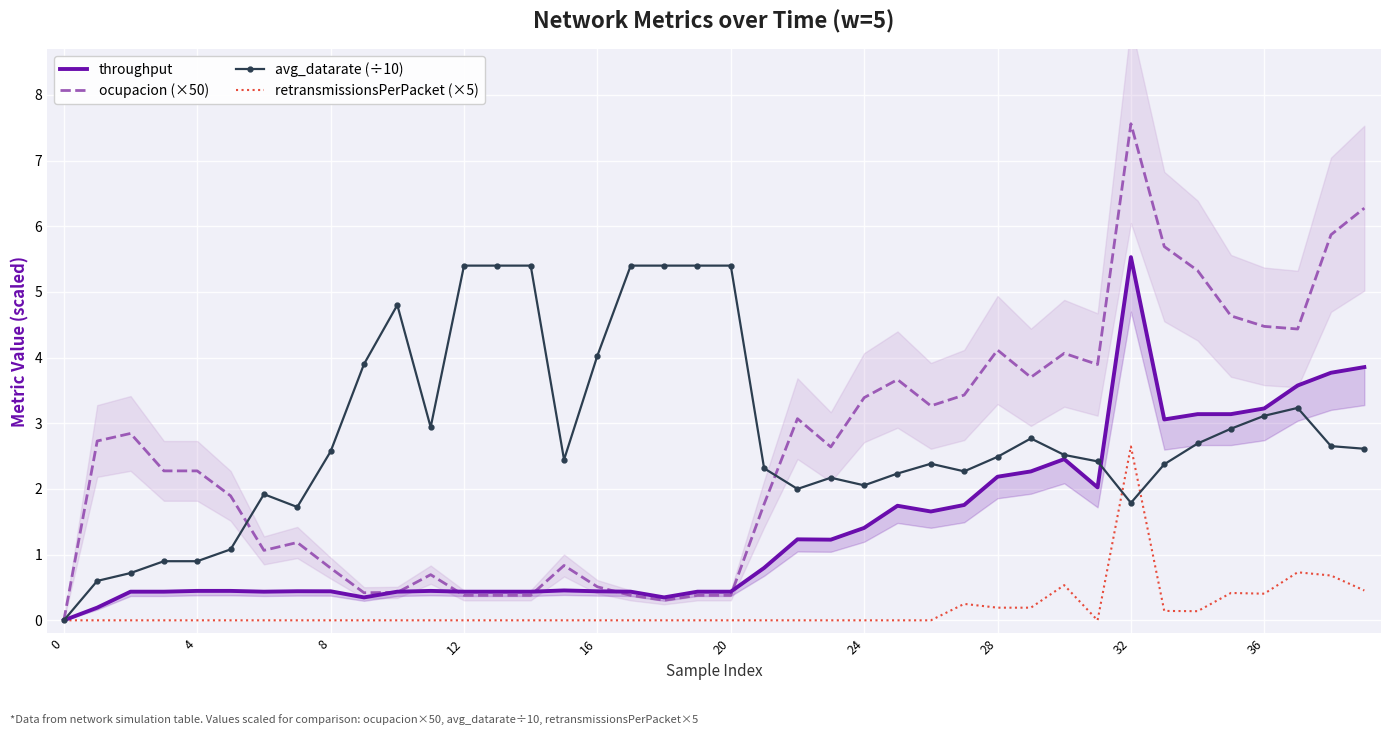

Is it true that retransmissionsPerPacket (×5) equals 1.3 at 24?

False